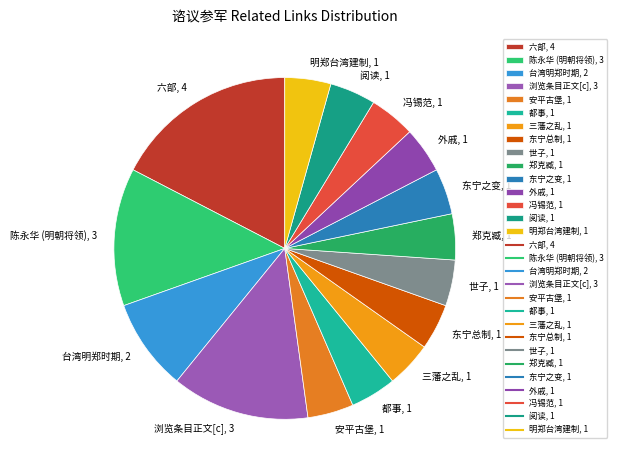

Does any single category account for the majority?

No